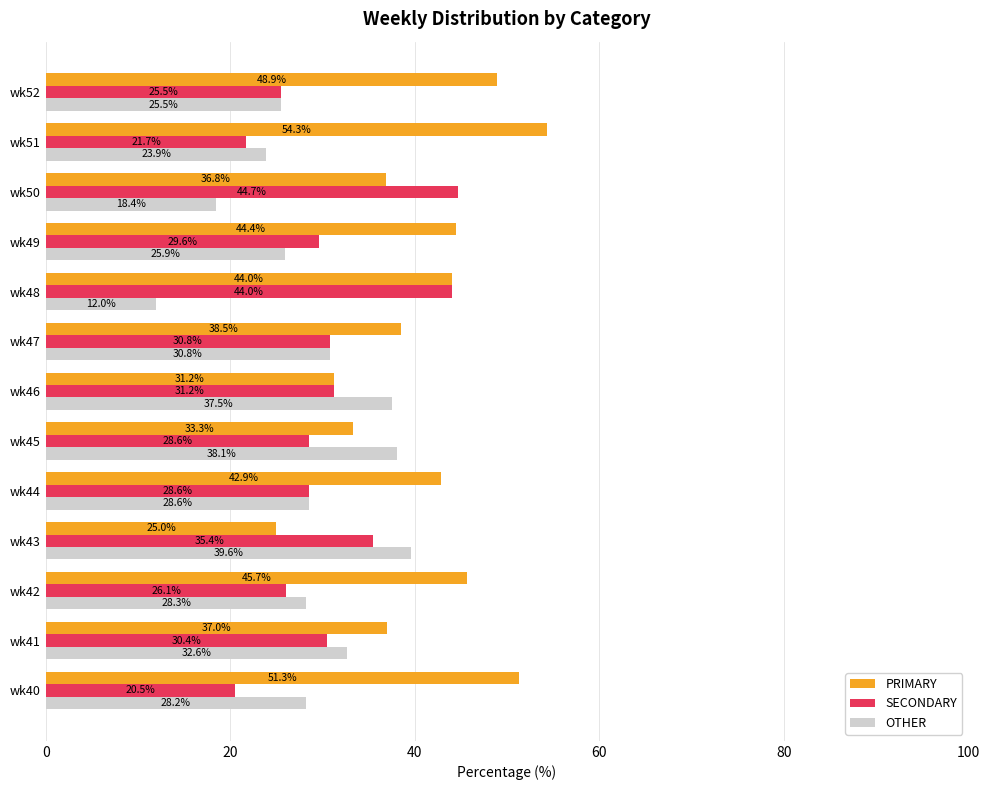

List the series in order of their overall mean, lowest first.

OTHER, SECONDARY, PRIMARY